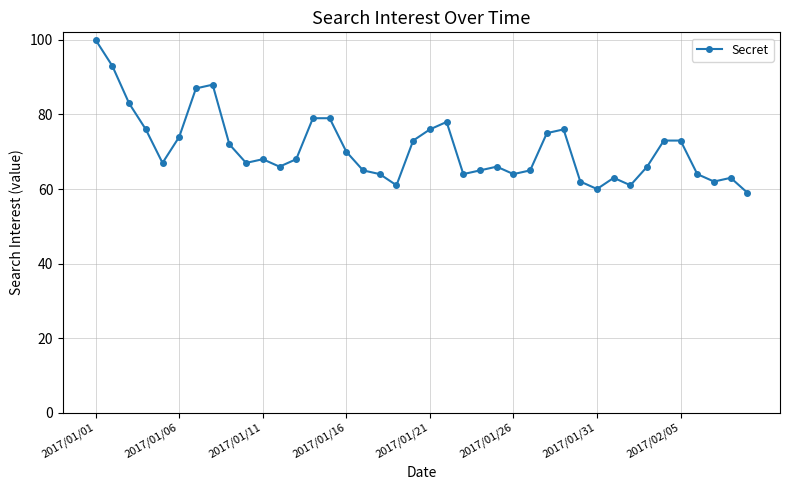

What is the sum of all values?

2835